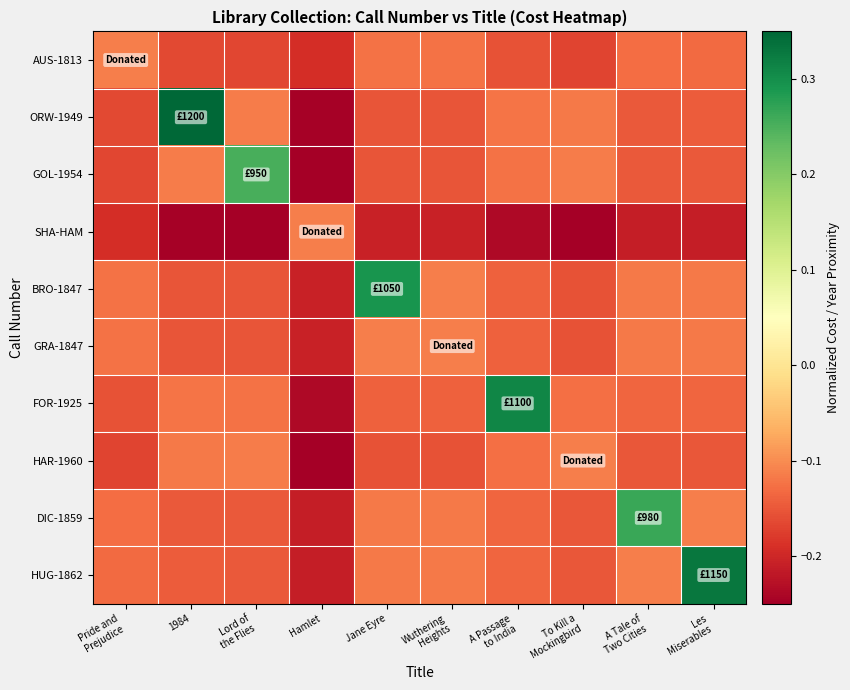

Reading left to right, transcribe all the data shown in this chart.

AUS-1813: Pride and
Prejudice=-0.1	1984=-0.2	Lord of
the Flies=-0.2	Hamlet=-0.2	Jane Eyre=-0.1	Wuthering
Heights=-0.1	A Passage
to India=-0.2	To Kill a
Mockingbird=-0.2	A Tale of
Two Cities=-0.1	Les
Miserables=-0.1
ORW-1949: Pride and
Prejudice=-0.2	1984=0.3	Lord of
the Flies=-0.1	Hamlet=-0.2	Jane Eyre=-0.2	Wuthering
Heights=-0.2	A Passage
to India=-0.1	To Kill a
Mockingbird=-0.1	A Tale of
Two Cities=-0.1	Les
Miserables=-0.1
GOL-1954: Pride and
Prejudice=-0.2	1984=-0.1	Lord of
the Flies=0.3	Hamlet=-0.2	Jane Eyre=-0.2	Wuthering
Heights=-0.2	A Passage
to India=-0.1	To Kill a
Mockingbird=-0.1	A Tale of
Two Cities=-0.1	Les
Miserables=-0.1
SHA-HAM: Pride and
Prejudice=-0.2	1984=-0.2	Lord of
the Flies=-0.2	Hamlet=-0.1	Jane Eyre=-0.2	Wuthering
Heights=-0.2	A Passage
to India=-0.2	To Kill a
Mockingbird=-0.2	A Tale of
Two Cities=-0.2	Les
Miserables=-0.2
BRO-1847: Pride and
Prejudice=-0.1	1984=-0.2	Lord of
the Flies=-0.2	Hamlet=-0.2	Jane Eyre=0.3	Wuthering
Heights=-0.1	A Passage
to India=-0.1	To Kill a
Mockingbird=-0.2	A Tale of
Two Cities=-0.1	Les
Miserables=-0.1
GRA-1847: Pride and
Prejudice=-0.1	1984=-0.2	Lord of
the Flies=-0.2	Hamlet=-0.2	Jane Eyre=-0.1	Wuthering
Heights=-0.1	A Passage
to India=-0.1	To Kill a
Mockingbird=-0.2	A Tale of
Two Cities=-0.1	Les
Miserables=-0.1
FOR-1925: Pride and
Prejudice=-0.2	1984=-0.1	Lord of
the Flies=-0.1	Hamlet=-0.2	Jane Eyre=-0.1	Wuthering
Heights=-0.1	A Passage
to India=0.3	To Kill a
Mockingbird=-0.1	A Tale of
Two Cities=-0.1	Les
Miserables=-0.1
HAR-1960: Pride and
Prejudice=-0.2	1984=-0.1	Lord of
the Flies=-0.1	Hamlet=-0.2	Jane Eyre=-0.2	Wuthering
Heights=-0.2	A Passage
to India=-0.1	To Kill a
Mockingbird=-0.1	A Tale of
Two Cities=-0.2	Les
Miserables=-0.2
DIC-1859: Pride and
Prejudice=-0.1	1984=-0.1	Lord of
the Flies=-0.1	Hamlet=-0.2	Jane Eyre=-0.1	Wuthering
Heights=-0.1	A Passage
to India=-0.1	To Kill a
Mockingbird=-0.2	A Tale of
Two Cities=0.3	Les
Miserables=-0.1
HUG-1862: Pride and
Prejudice=-0.1	1984=-0.1	Lord of
the Flies=-0.1	Hamlet=-0.2	Jane Eyre=-0.1	Wuthering
Heights=-0.1	A Passage
to India=-0.1	To Kill a
Mockingbird=-0.2	A Tale of
Two Cities=-0.1	Les
Miserables=0.3